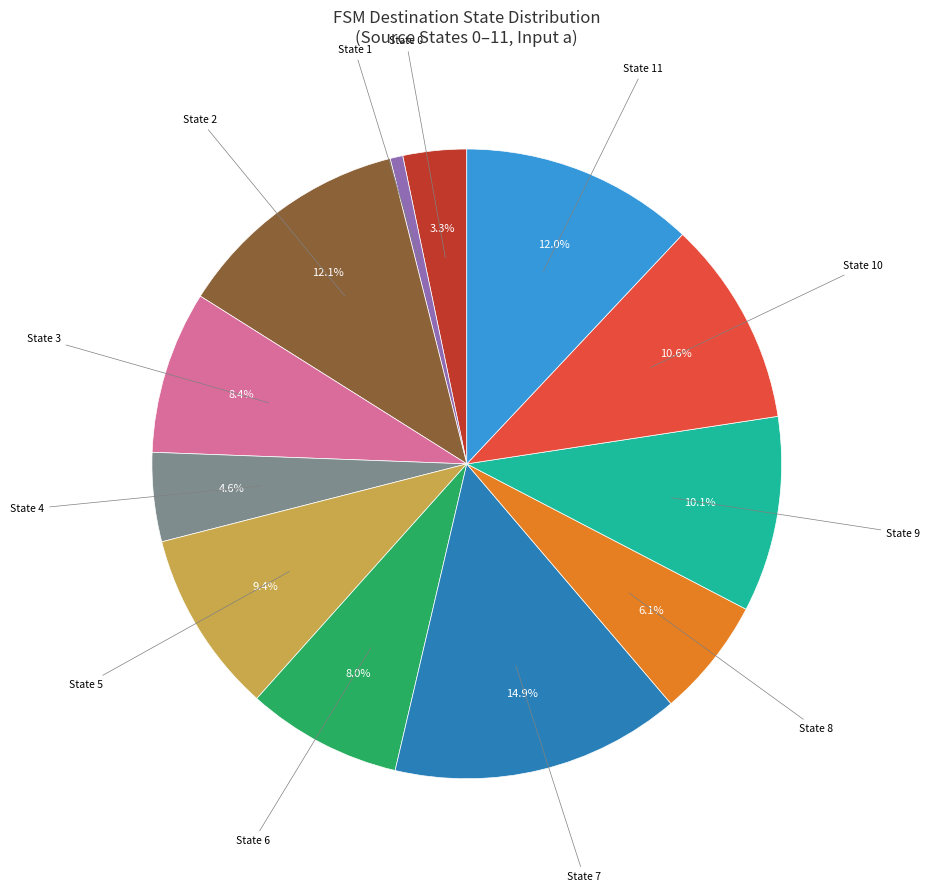

Does any single category account for the majority?

No